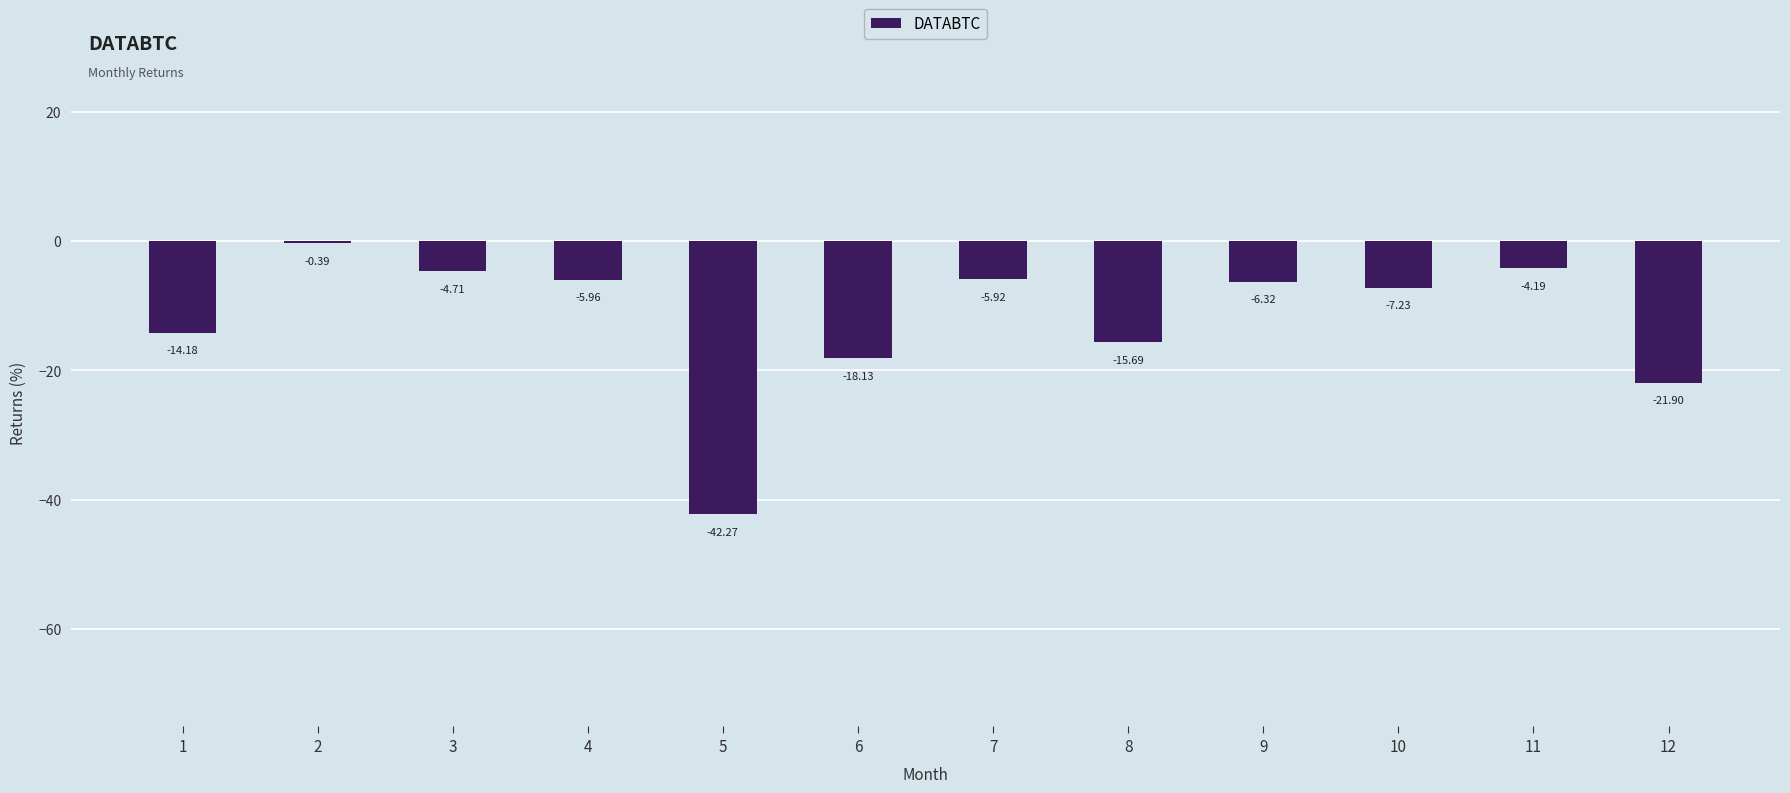

At which label does the data first exceed -6?

2